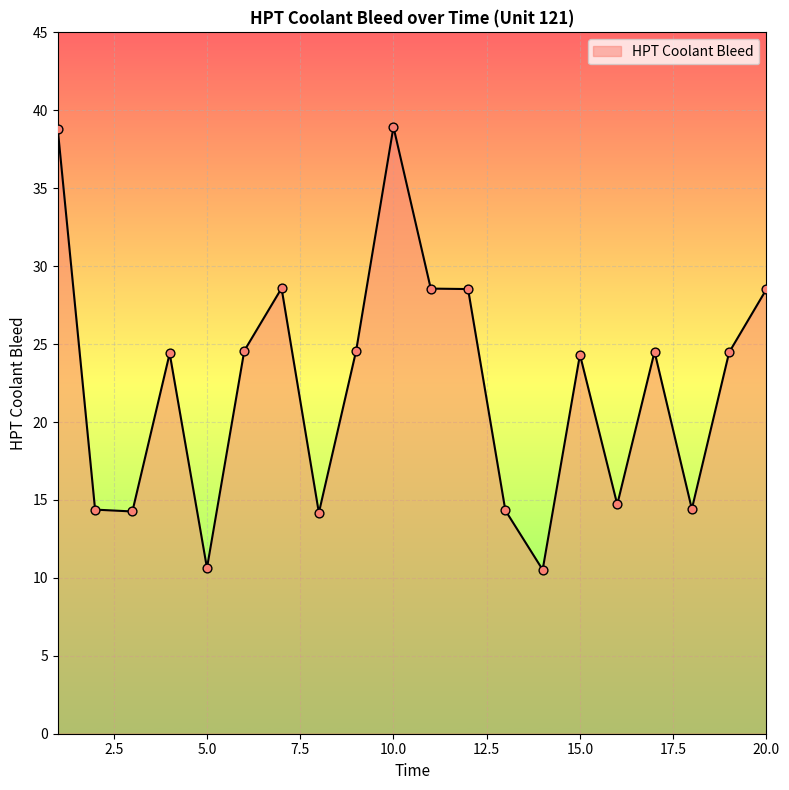

What is the greatest value displayed?

38.9